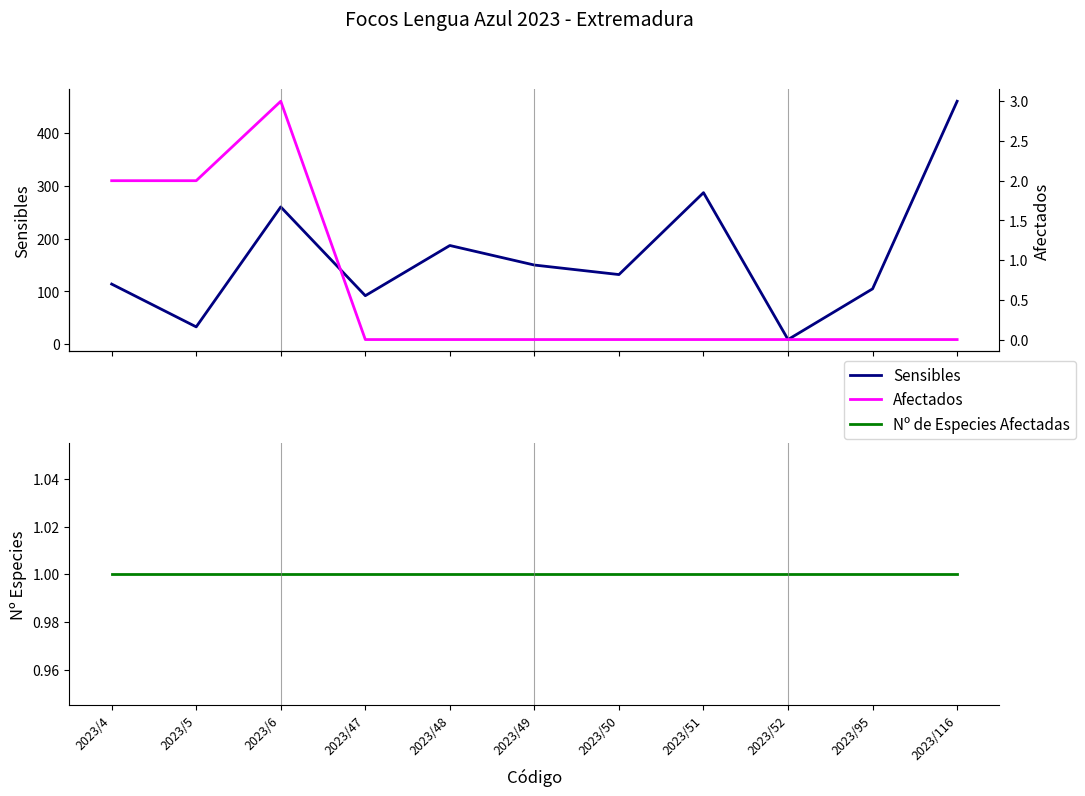

Read the Nº de Especies Afectadas value at 2023/51.

1